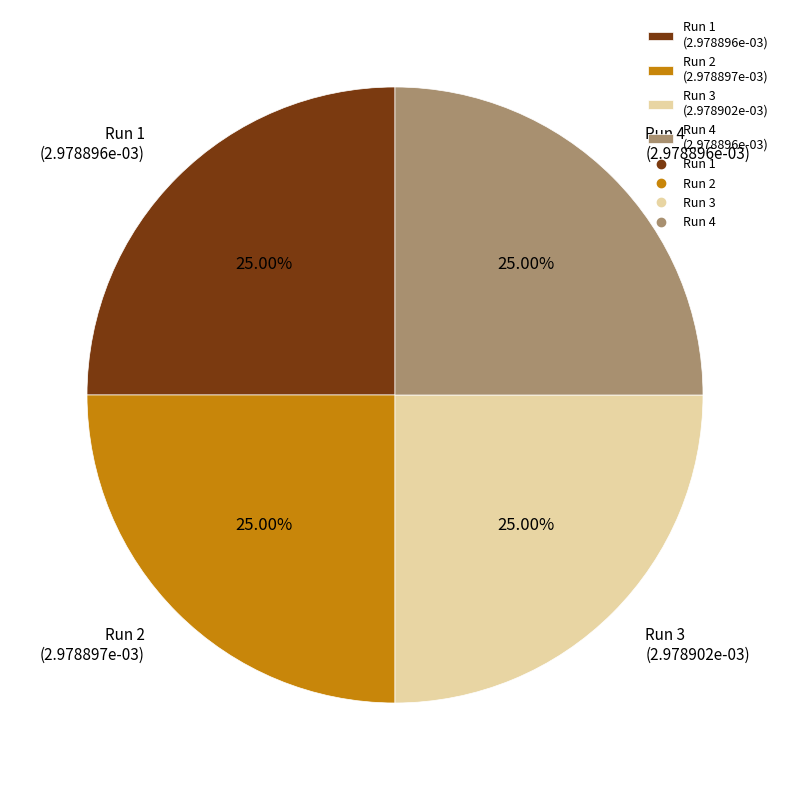

Does Run 2 (2.978897e-03) represent more than half of the total?

No